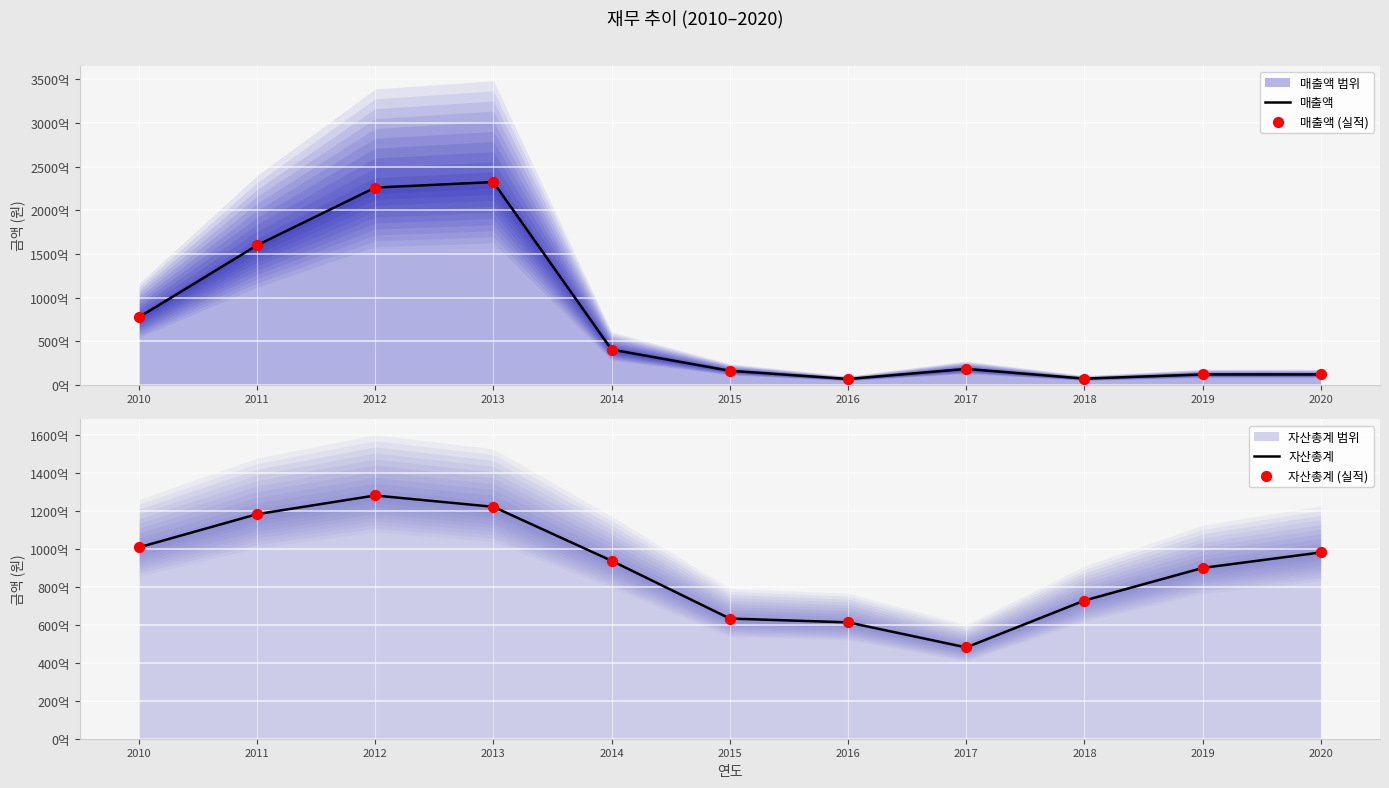

What is the total value across all series at 2017?

132619367720